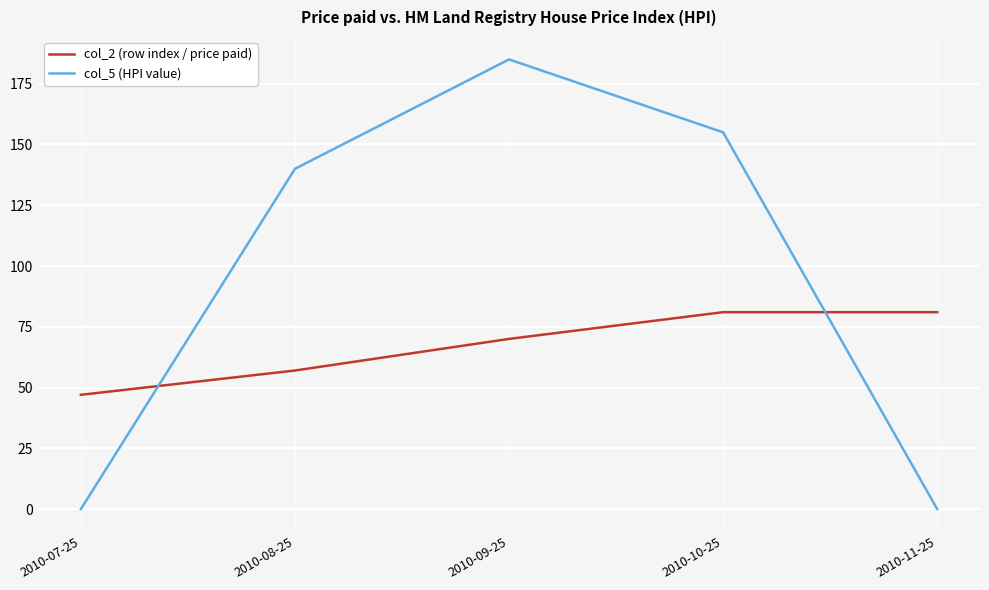

Is it true that col_2 (row index / price paid) equals 70 at 2010-09-25?

True